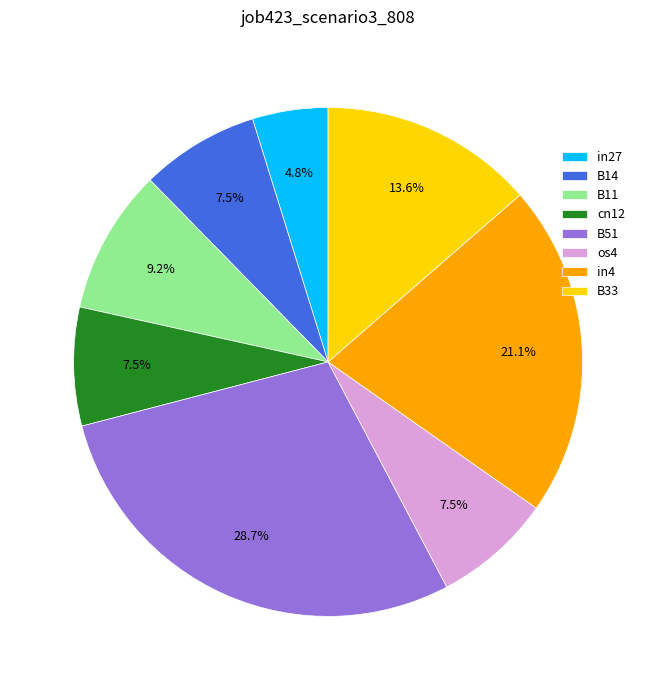

How many segments does this pie chart have?

8